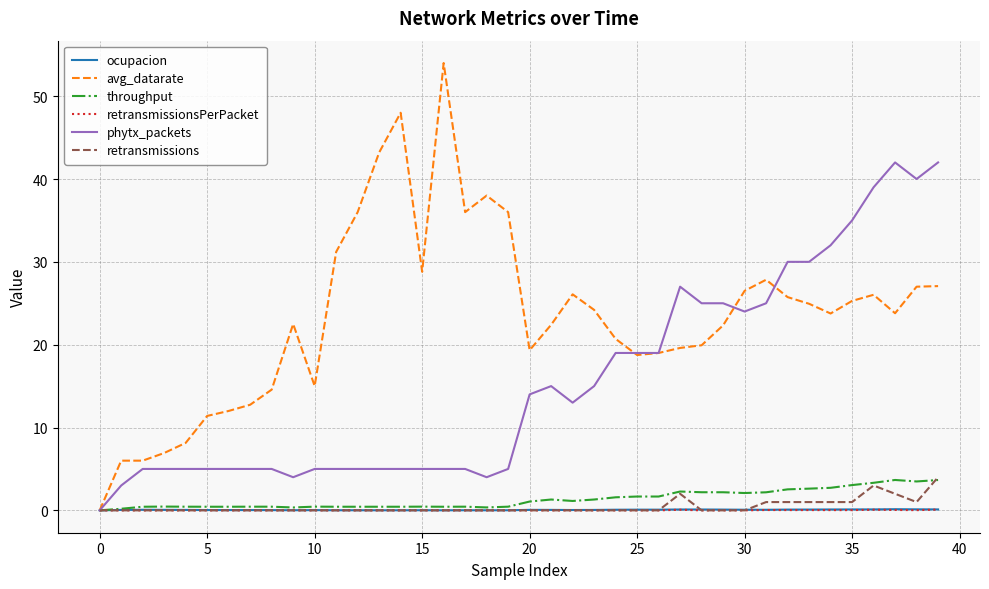

Which series has the largest total across all categories?

avg_datarate